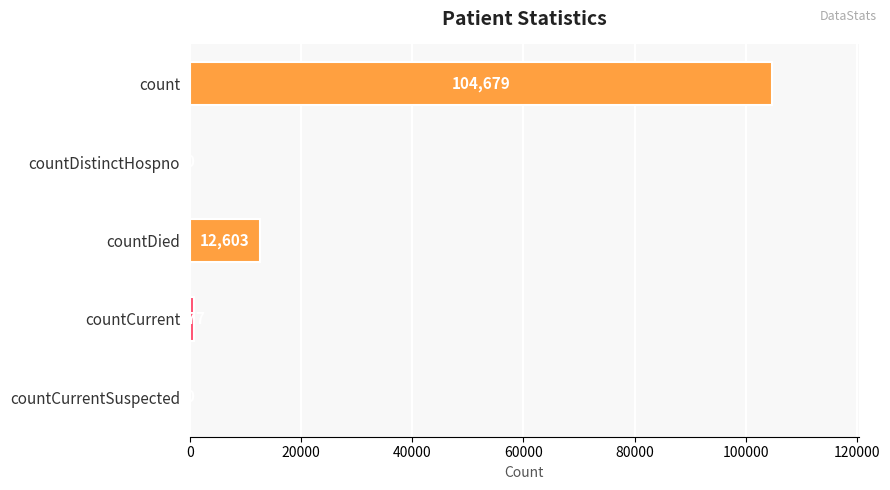

What is the change in value from countDied to countCurrent?

-11826